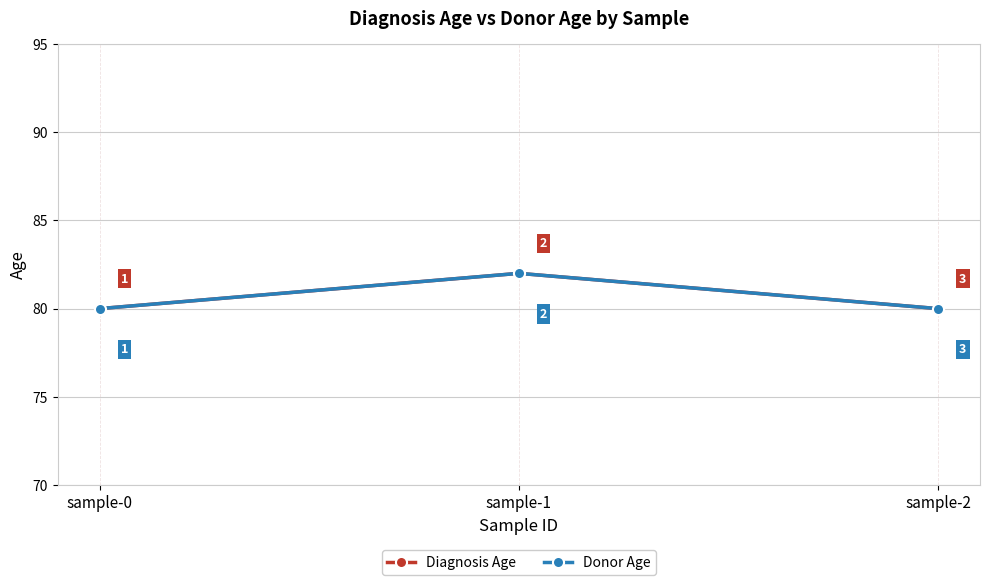

Is this an area chart (filled region under the line)?

No